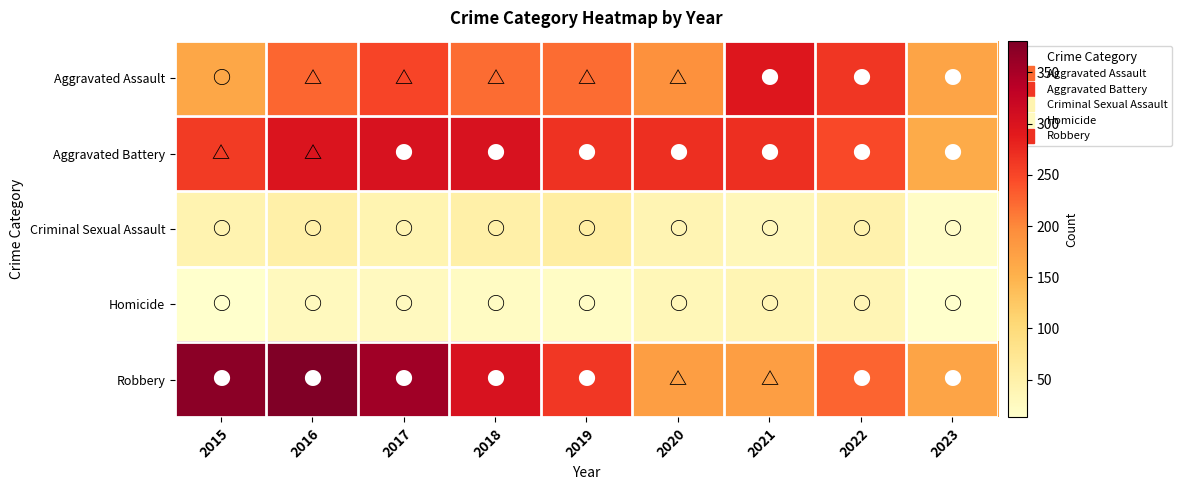

At which category does the chart reach its peak across all series?

2016